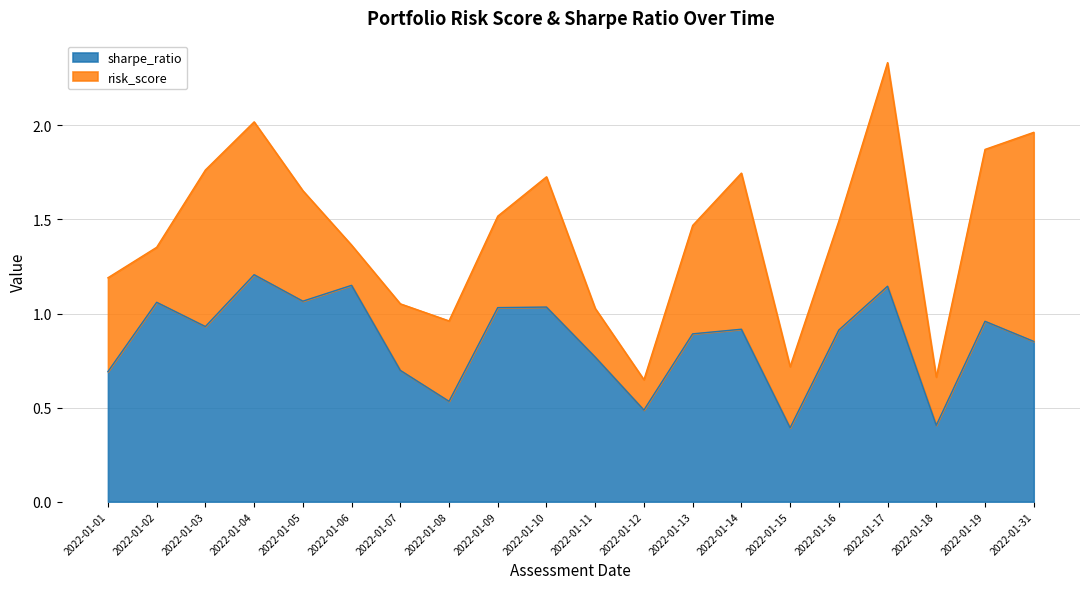

The value at 2022-01-08 is 0.5. True or false?

True